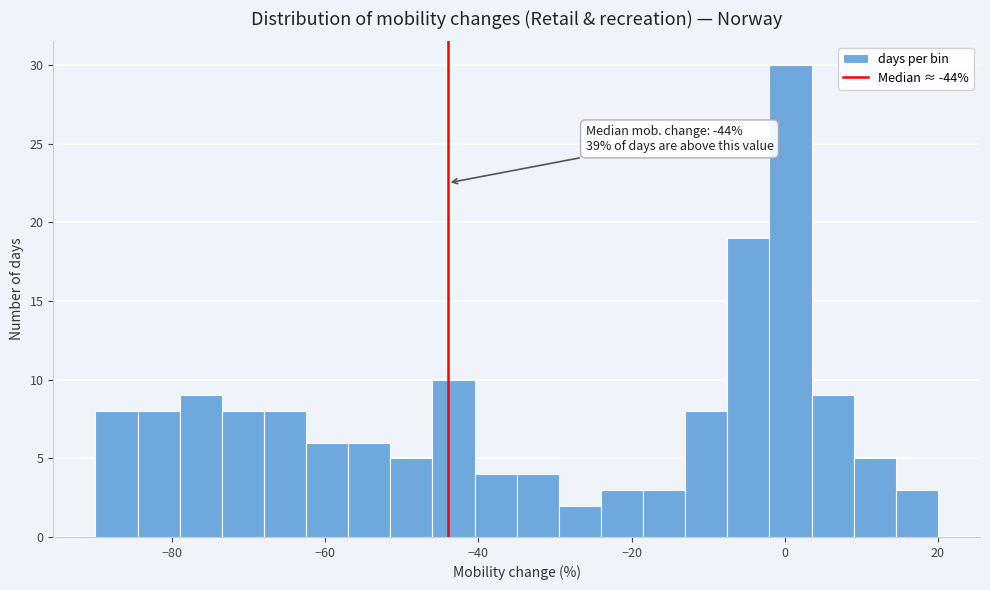

Read against the x-axis, roughly where is the centre of the tallest bar?

0